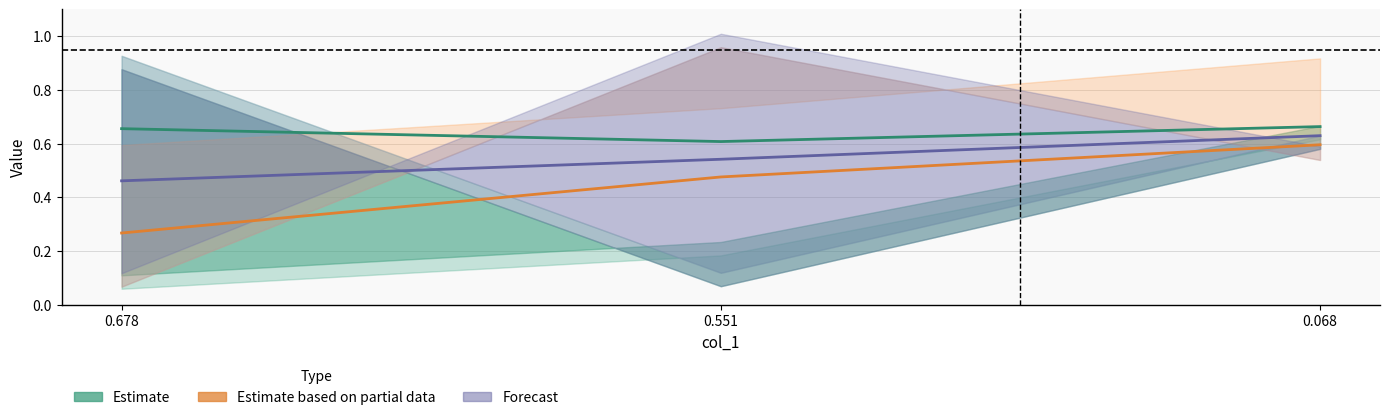

What is the value of the Estimate based on partial data point at the 1st from the left?

0.3